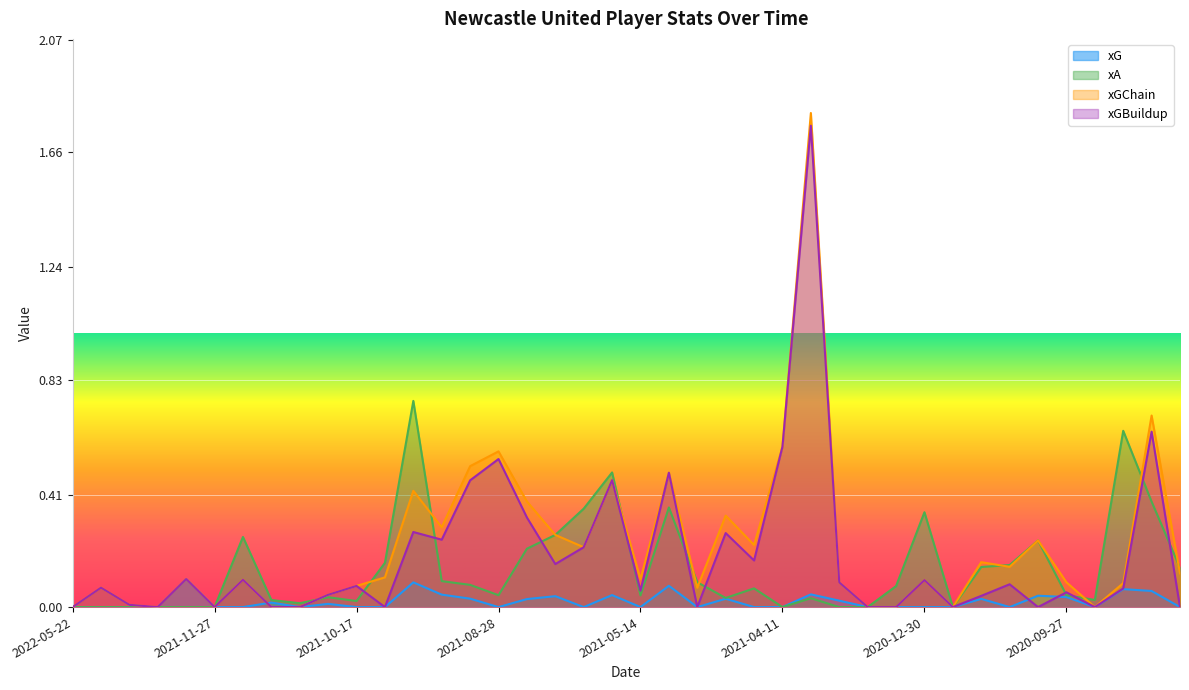

At how many categories does at least one series exceed 0?

35